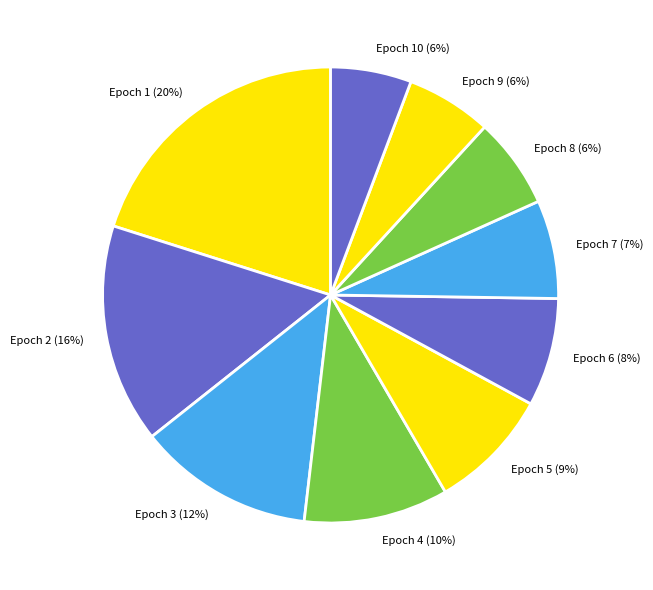

What percentage is the Epoch 6 (8%) slice, to the nearest percent?

8%